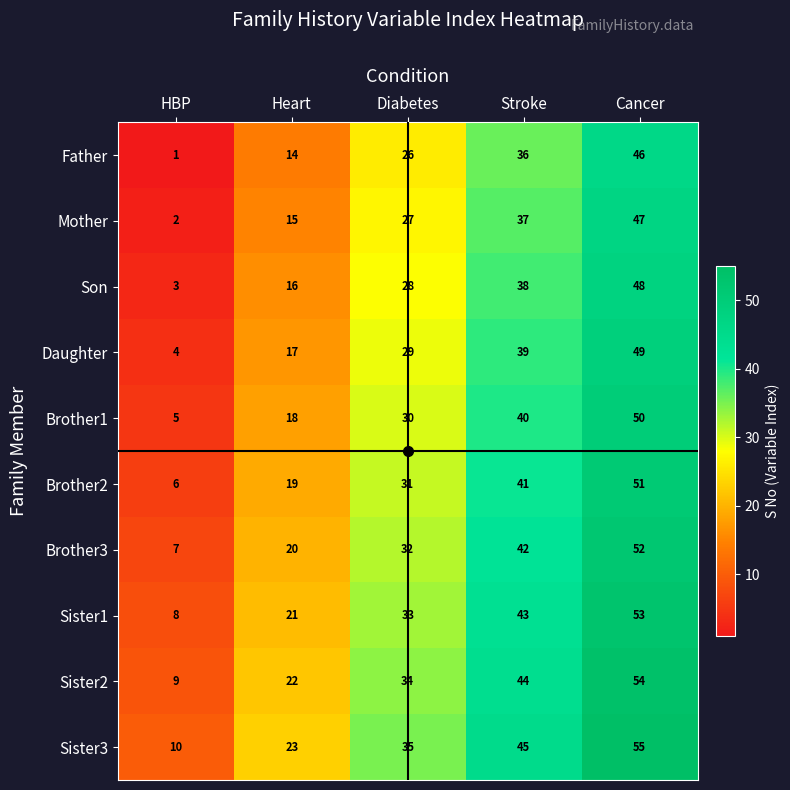

What is the average value of the Brother3 series?

31